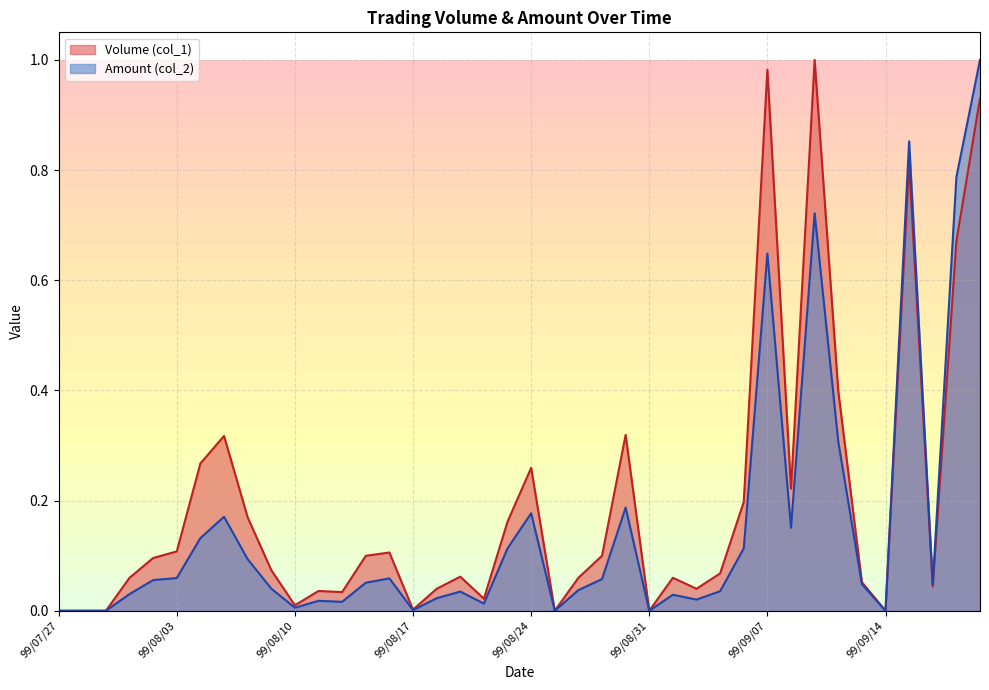

How many lines are shown in the chart?

2